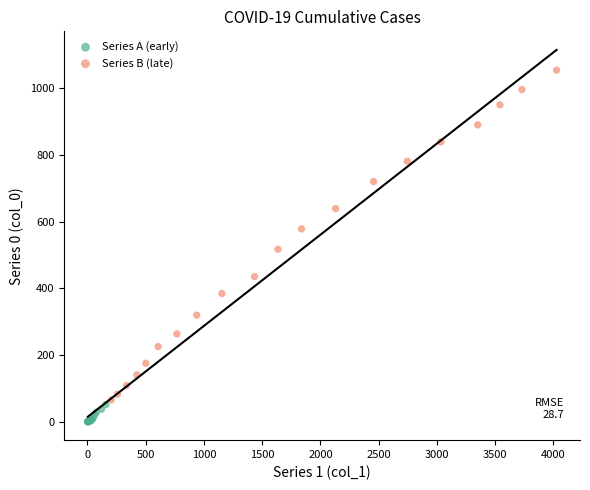

Which series has the widest spread of Y values?

Series B (late)